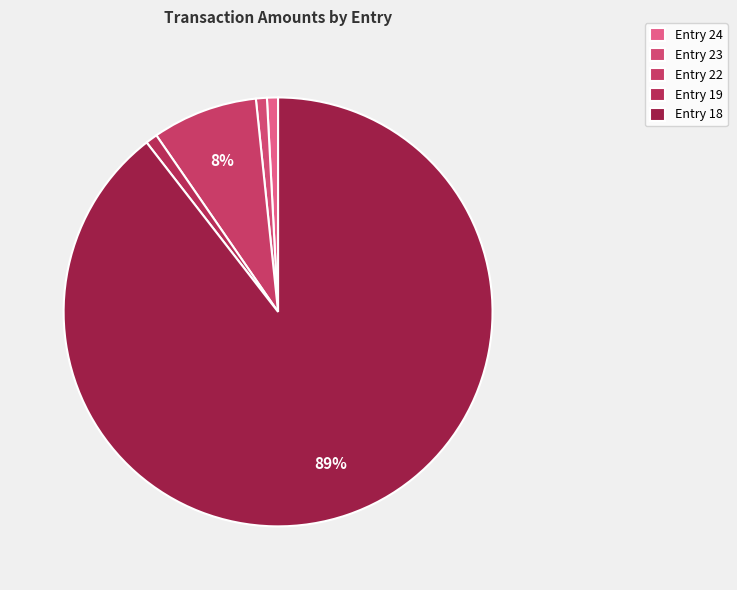

Is it true that Entry 23 is 1% of the pie?

True